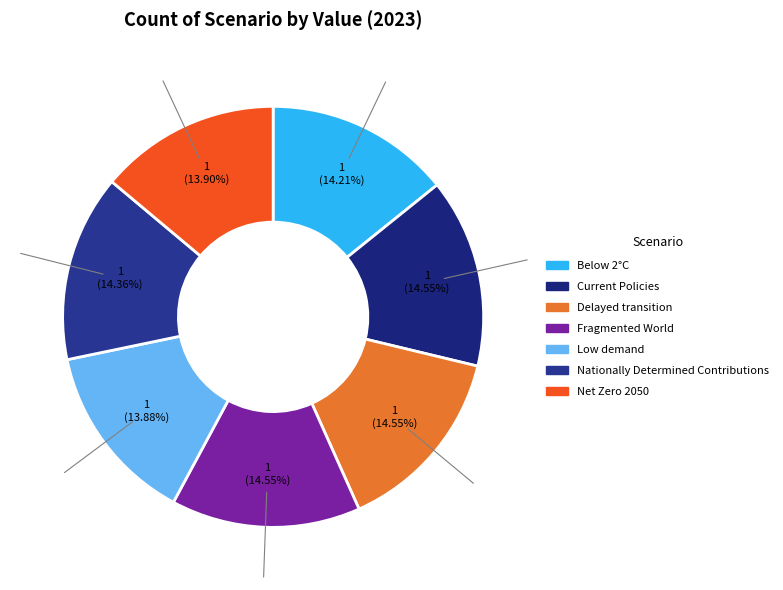

What percentage is the Current Policies slice, to the nearest percent?

15%